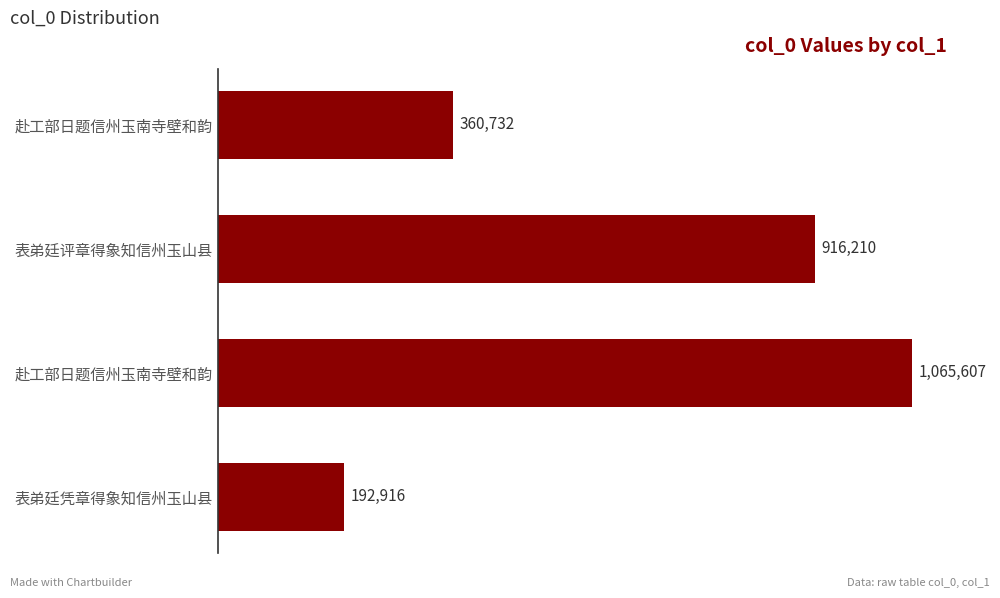

What is the sum of all values?

2535465